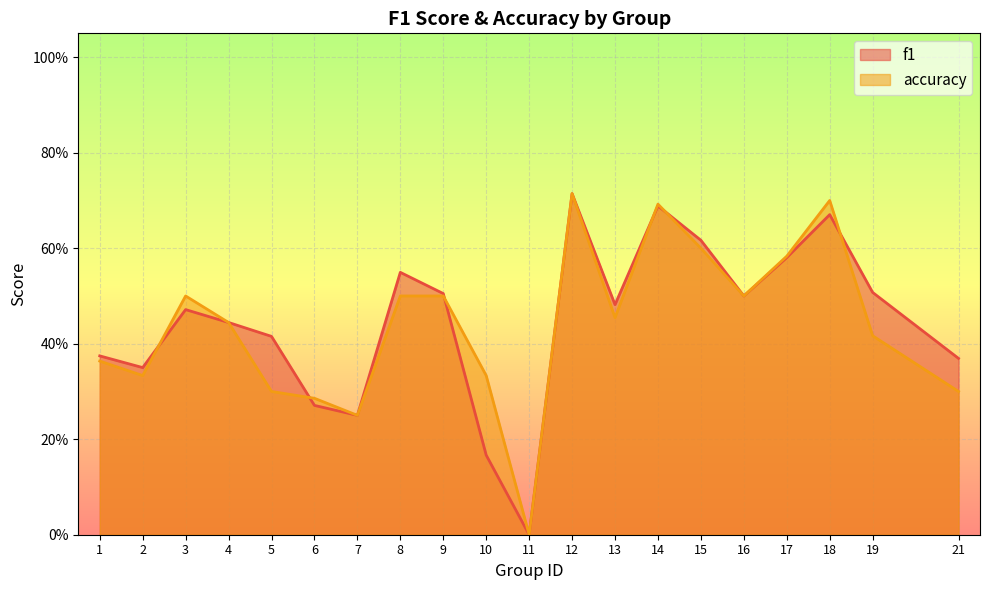

What is the average value of the f1 series?

0.4